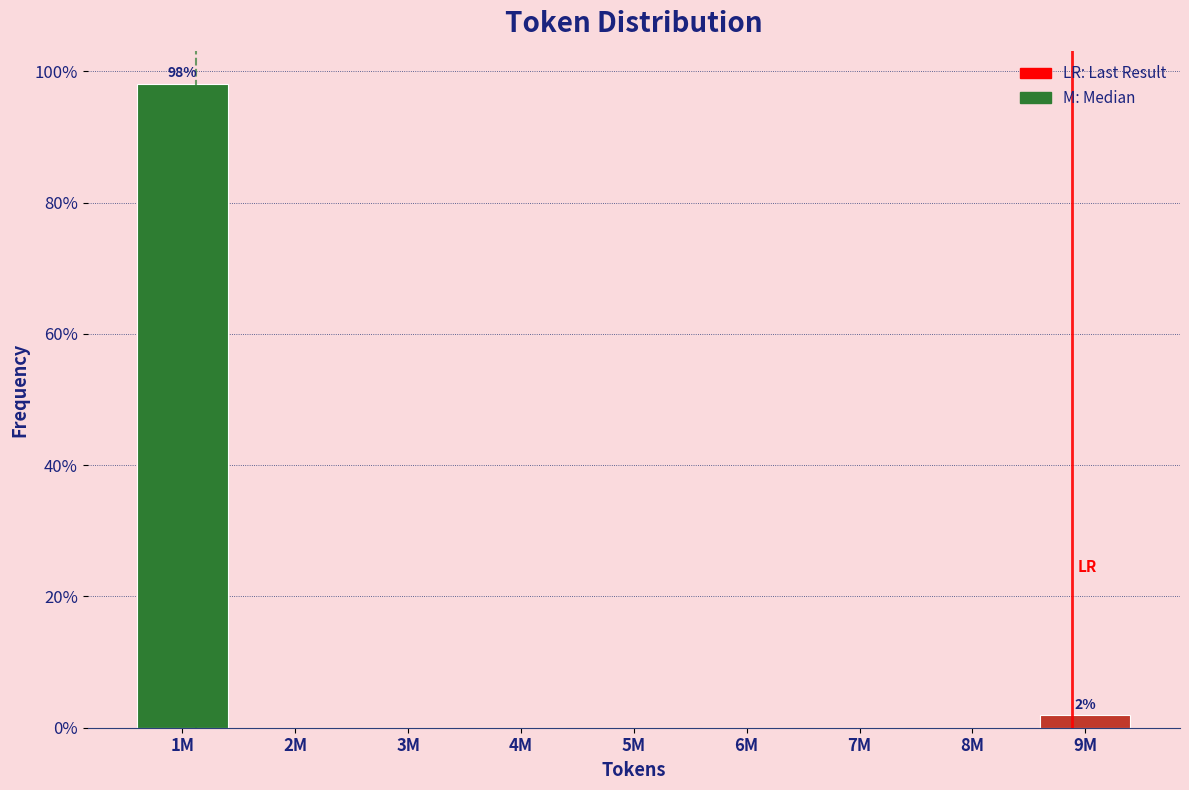

Reading left to right, transcribe all the data shown in this chart.

1M=98.1	2M=0.0	3M=0.0	4M=0.0	5M=0.0	6M=0.0	7M=0.0	8M=0.0	9M=1.9